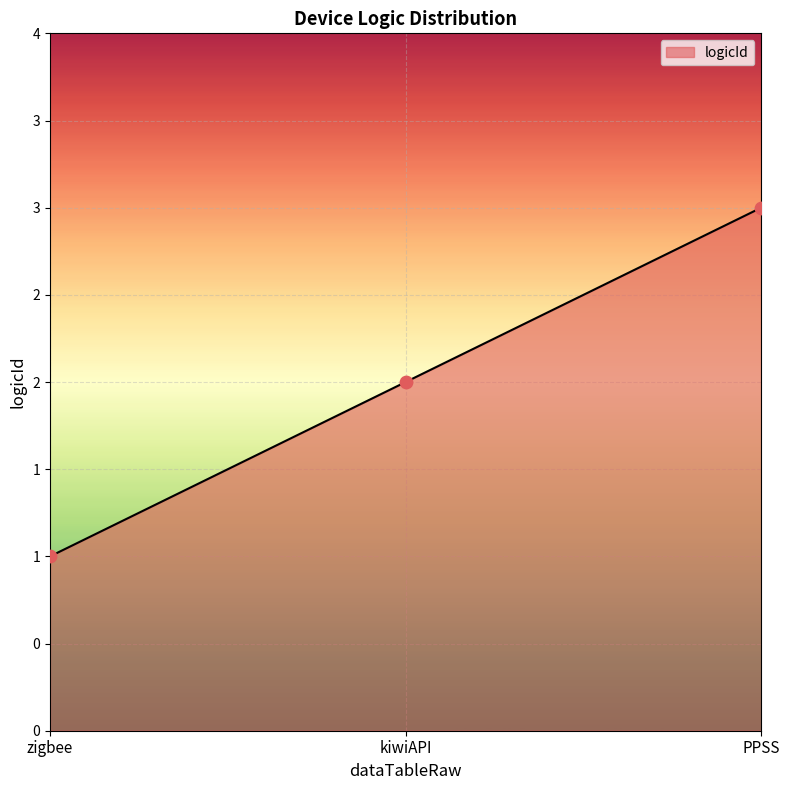

What is the change in value from zigbee to kiwiAPI?

+1